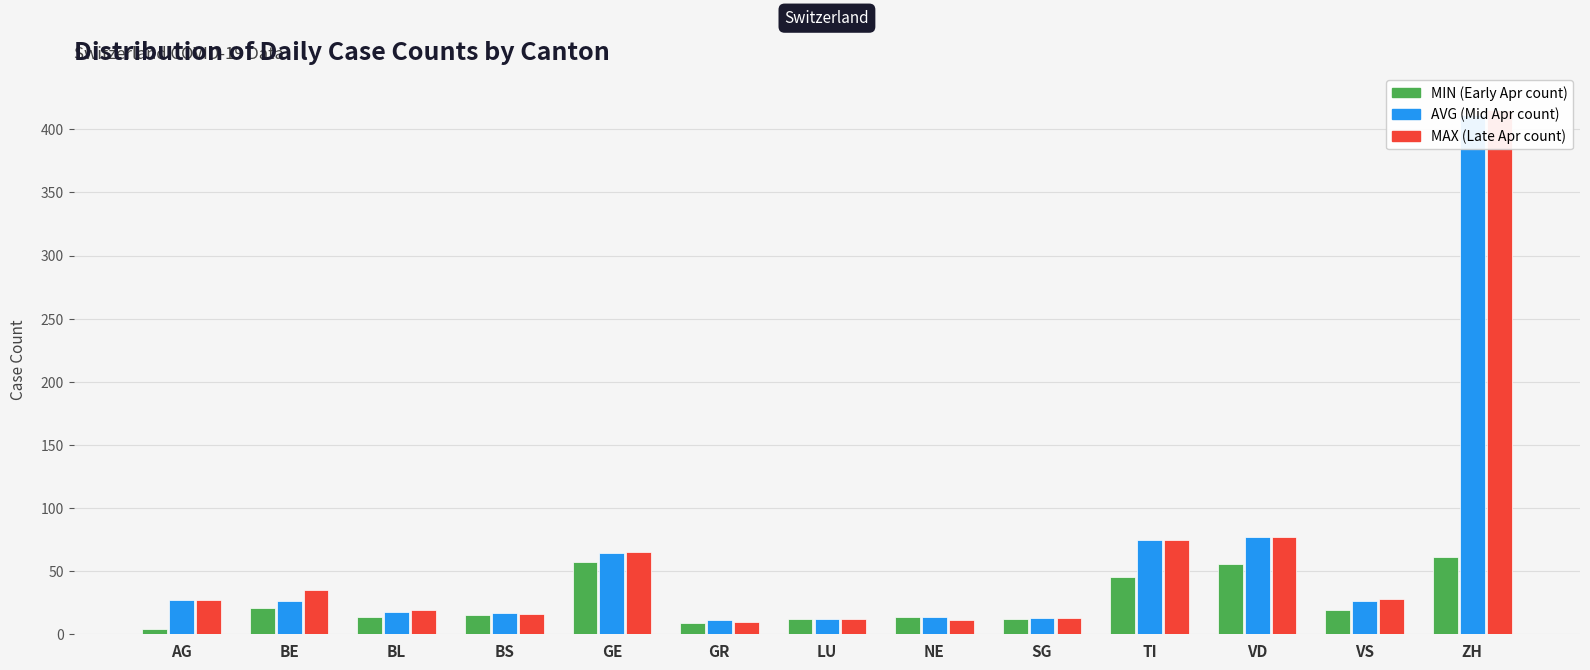

Reading left to right, what are all the values shown in this chart?

MIN: AG=4	BE=21	BL=14	BS=15	GE=57	GR=9	LU=12	NE=14	SG=12	TI=45	VD=56	VS=19	ZH=61
AVG: AG=27	BE=26	BL=18	BS=17	GE=64	GR=11	LU=12	NE=14	SG=13	TI=75	VD=77	VS=26	ZH=411
MAX: AG=27	BE=35	BL=19	BS=16	GE=65	GR=10	LU=12	NE=11	SG=13	TI=75	VD=77	VS=28	ZH=415